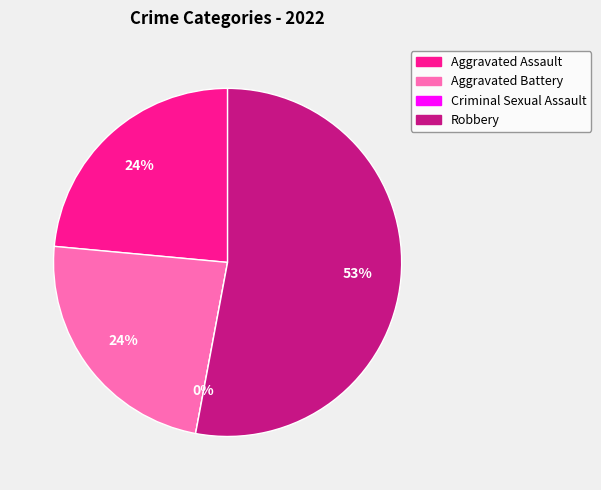

How many segments does this pie chart have?

4